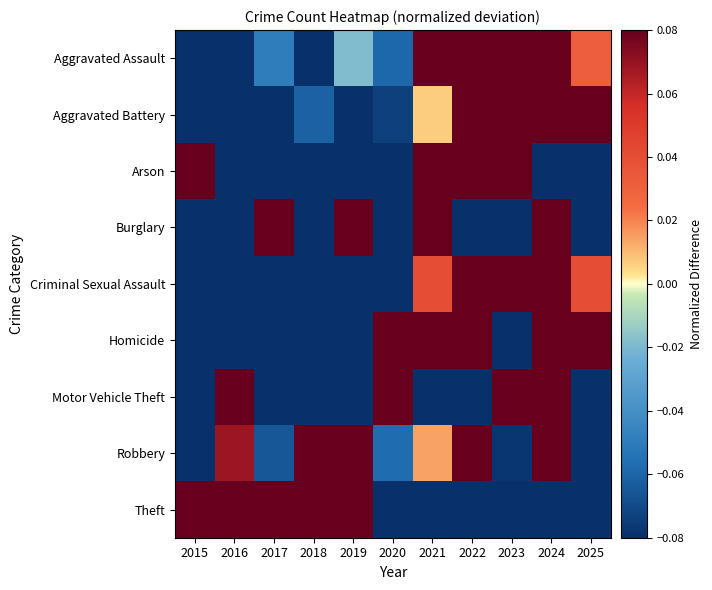

How many distinct data groups are displayed?

9